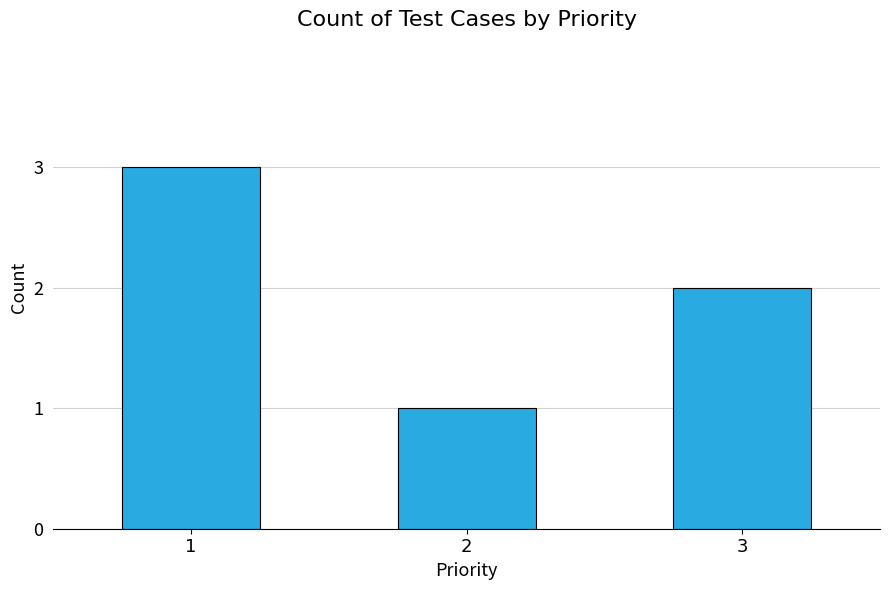

Which category has the highest value across all series?

1